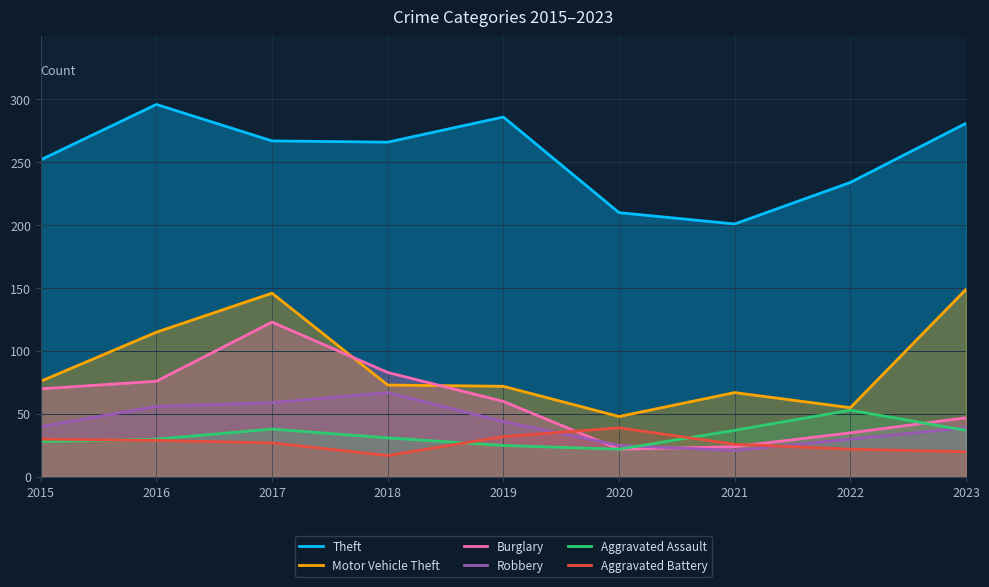

What is the value of the Theft point at the 8th from the left?

234